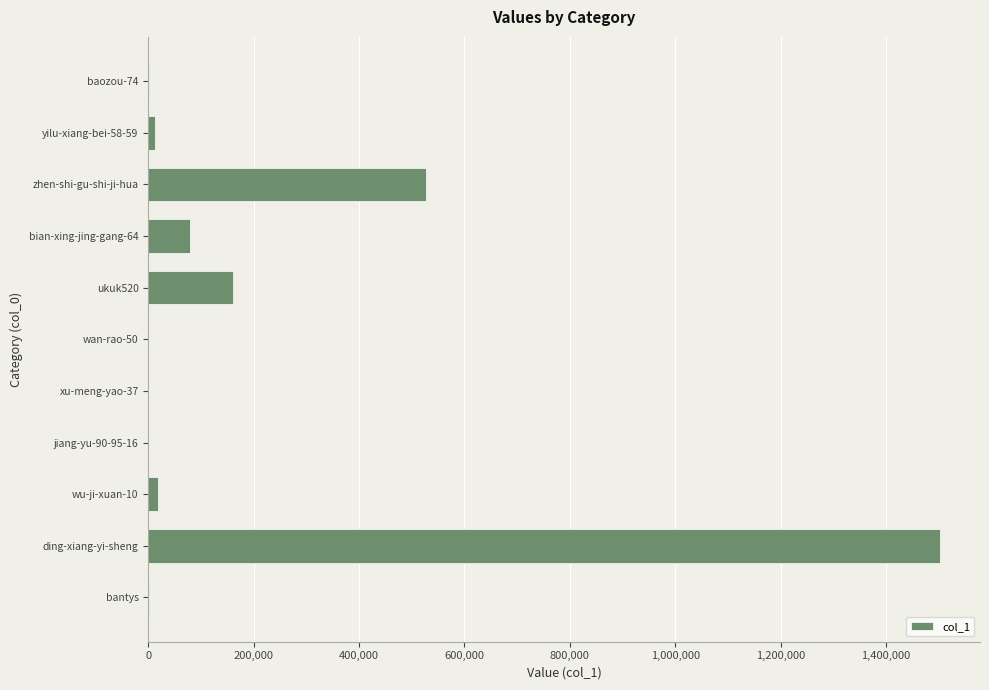

What is the change in value from bian-xing-jing-gang-64 to ding-xiang-yi-sheng?

+1423288